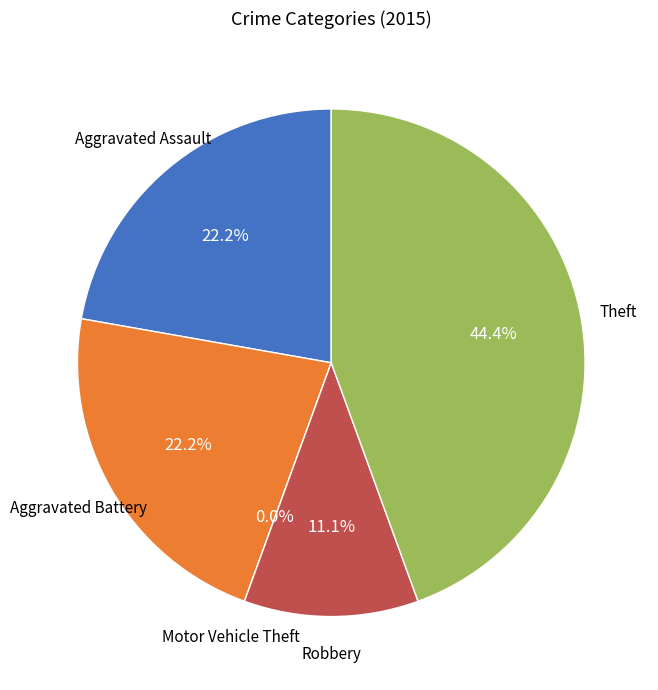

Which slice is the smallest?

Motor Vehicle Theft